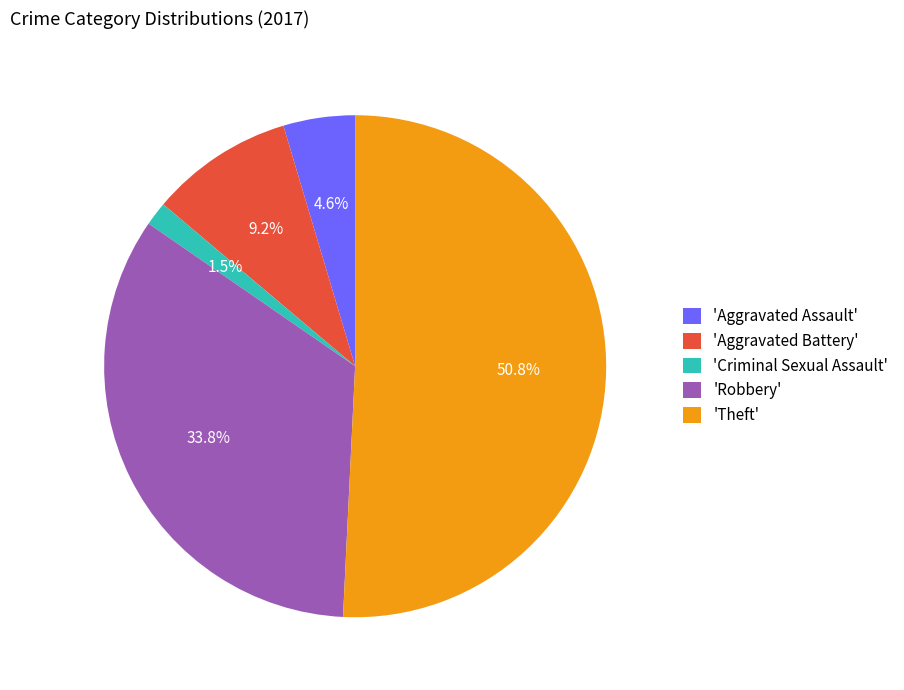

Rank the categories by value from highest to lowest.

'Theft', 'Robbery', 'Aggravated Battery', 'Aggravated Assault', 'Criminal Sexual Assault'